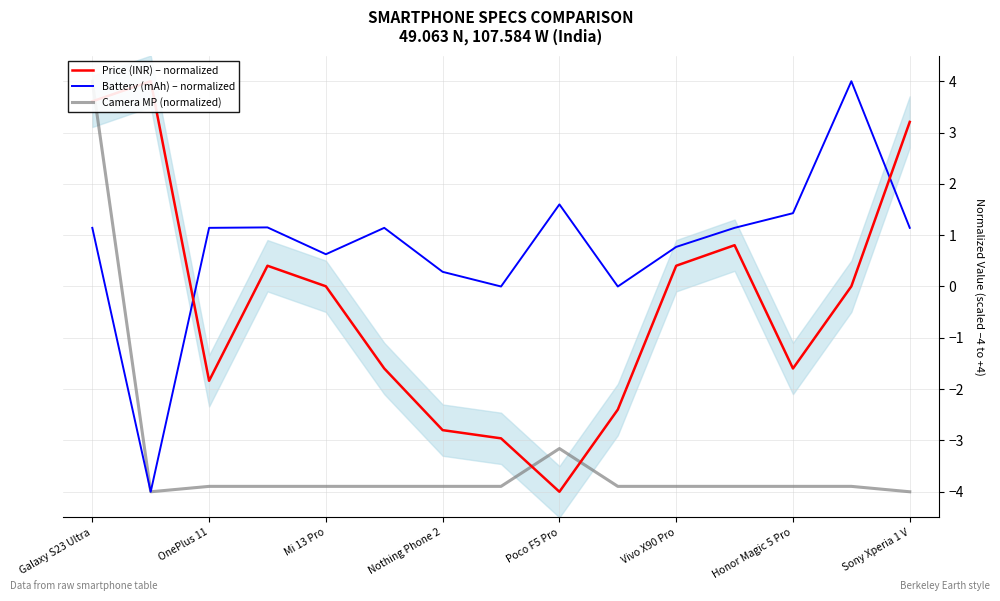

Reading right to left, what are all the values shown in this chart?

Price (INR) – normalized: 3.2	0.0	-1.6	0.8	0.4	-2.4	-4.0	-3.0	-2.8	-1.6	0.0	0.4	-1.8	4.0	3.6
Battery (mAh) – normalized: 1.1	4.0	1.4	1.1	0.8	0.0	1.6	0.0	0.3	1.1	0.6	1.2	1.1	-4.0	1.1
Camera MP (normalized): -4.0	-3.9	-3.9	-3.9	-3.9	-3.9	-3.2	-3.9	-3.9	-3.9	-3.9	-3.9	-3.9	-4.0	4.0